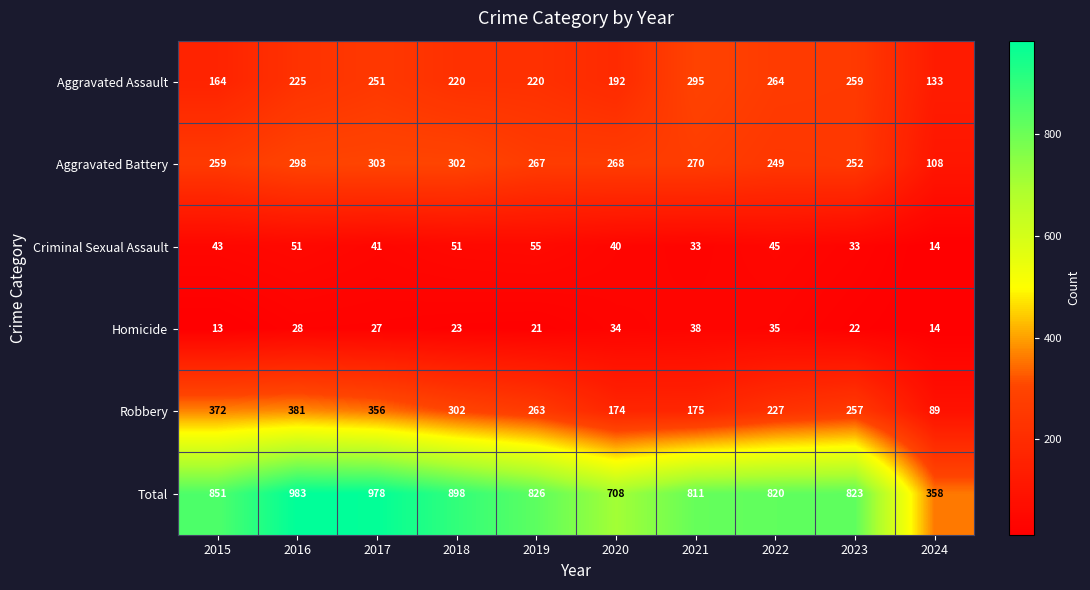

What is the difference between the Total values at 2021 and 2022?

9